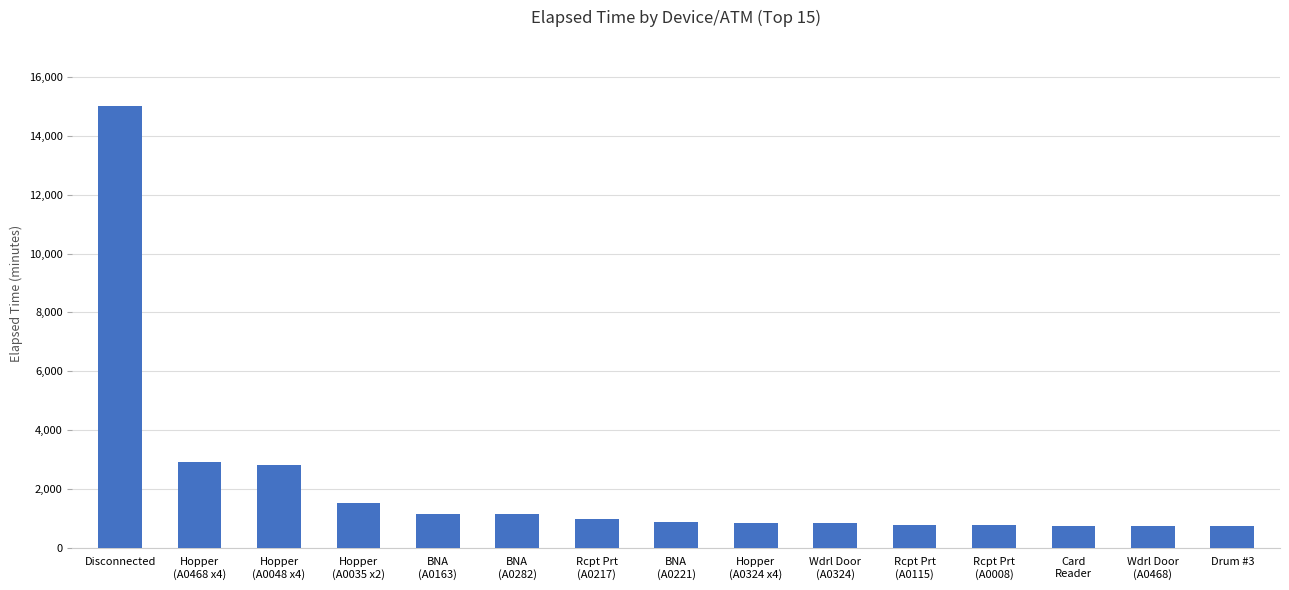

Does the chart contain stacked bars?

No